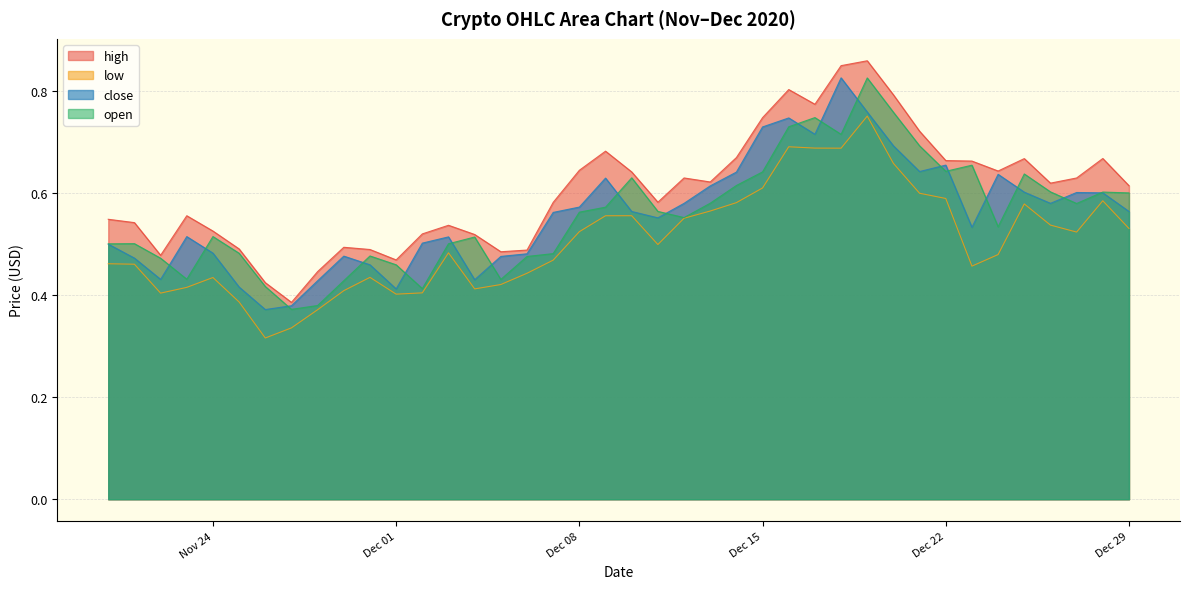

At how many categories does at least one series exceed 0?

40